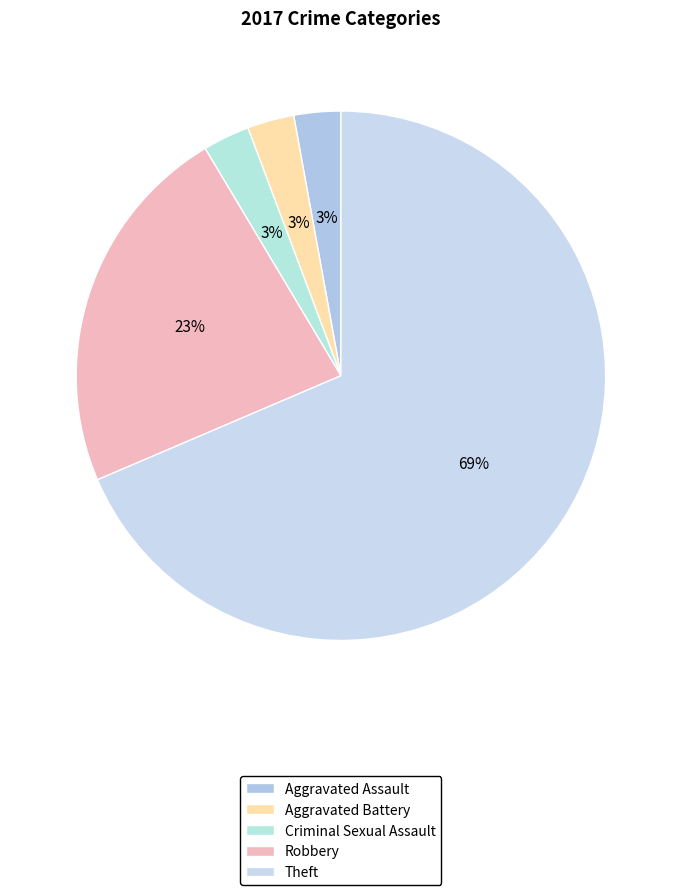

Which category has the biggest portion of the pie?

Theft